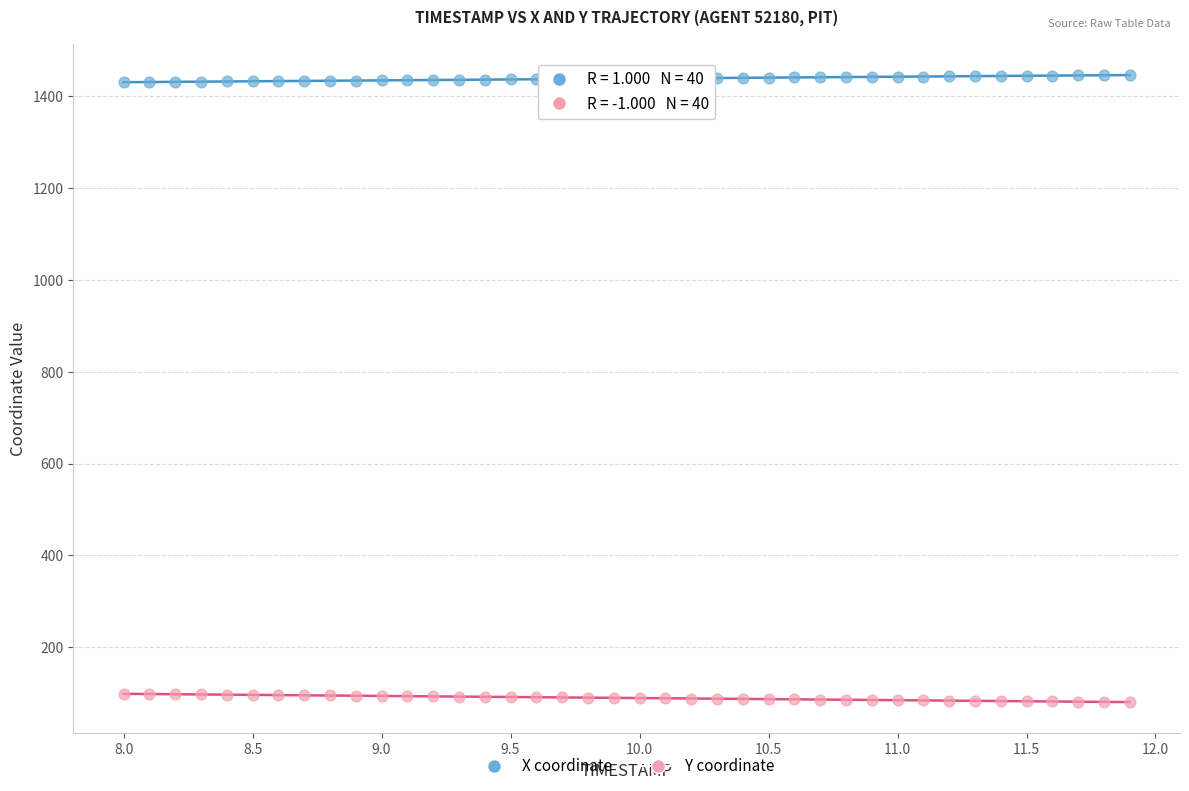

Which series reaches the maximum Y coordinate?

X coordinate